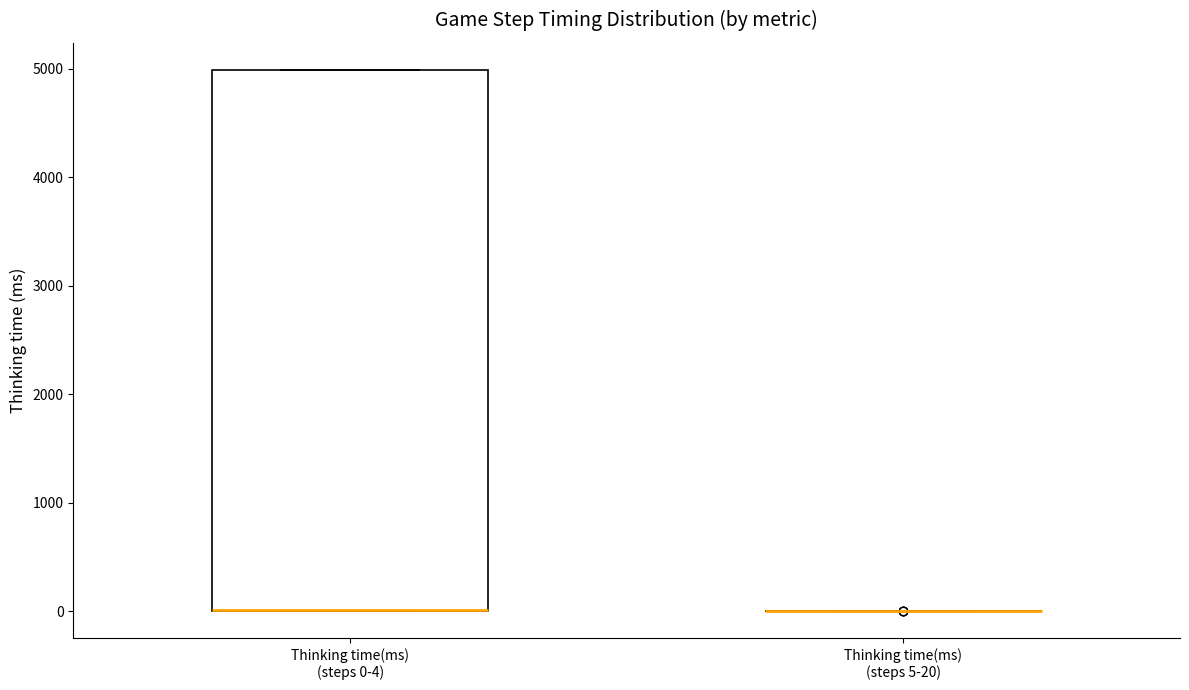

Reading left to right, transcribe this box plot: for each box, give where its median line is, the range the box spans, and where its two whiskers end, as read against the y-axis. The values are not printed on the chart, so give them approximately, as read against the axis.

Thinking time(ms) (steps 0-4): median 0 (drawn on the box's lower edge), box 0 to 5000, whiskers 0 to 5000
Thinking time(ms) (steps 5-20): box collapsed to a line at 0, whiskers 0 to 0